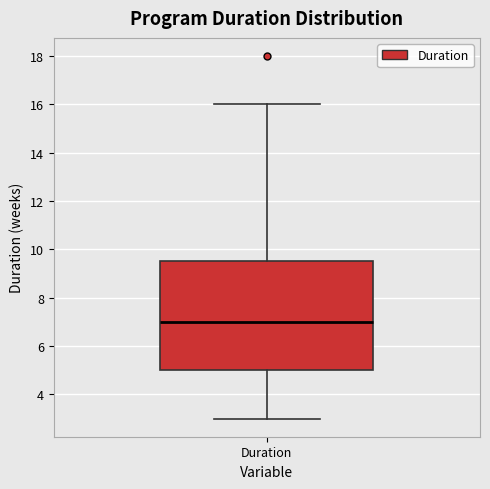

Transcribe this box plot: give where the median line is, the range the box spans, and where the two whiskers end, as read against the y-axis. The values are not printed on the chart, so give them approximately, as read against the axis.

median 7.0, box 5.0 to 9.6, whiskers 3.0 to 16.0